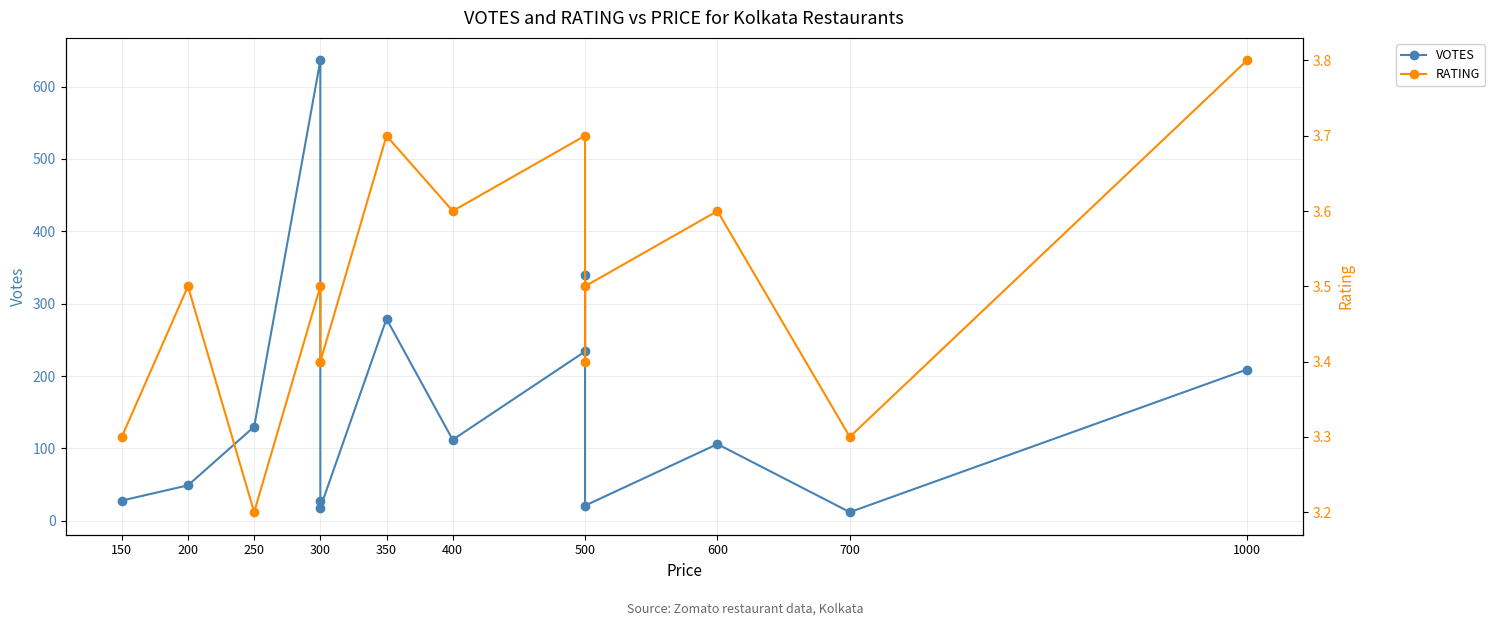

True or false: RATING and VOTES cross at least once.

False